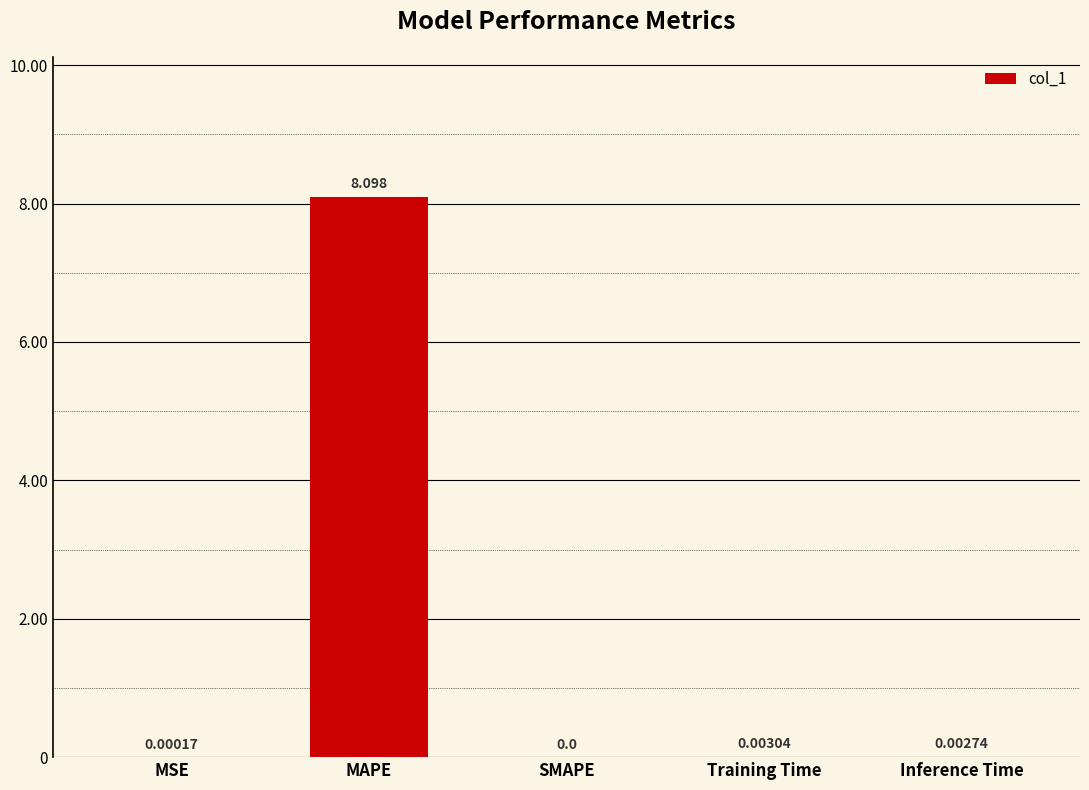

Between SMAPE and MSE, which is larger?

MSE